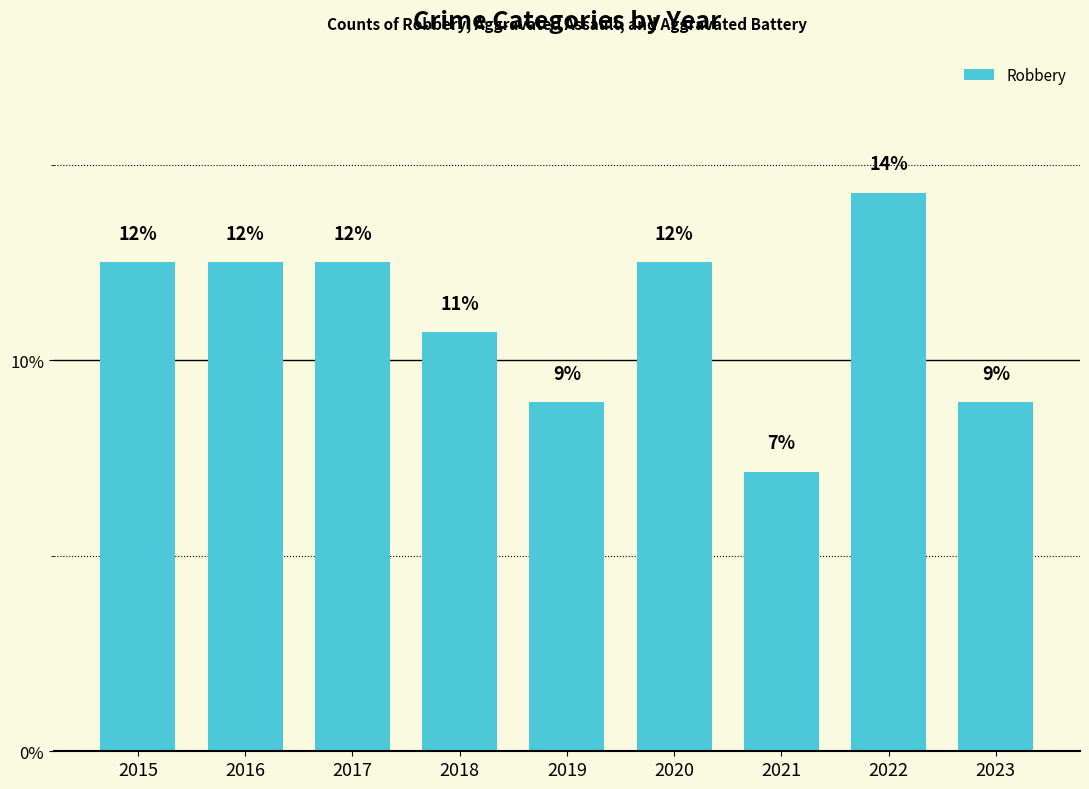

Which category has the highest value across all series?

2022